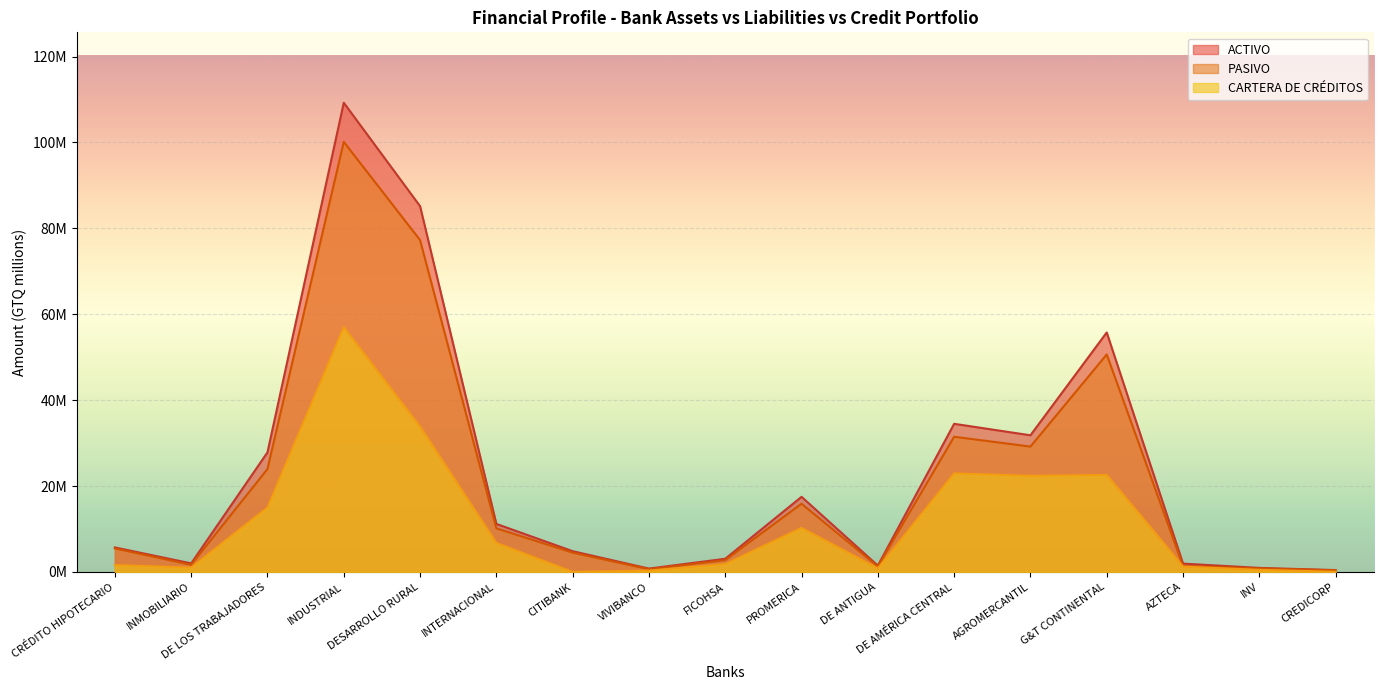

Rank the categories by value from lowest to highest.

CREDICORP, VIVIBANCO, INV, DE ANTIGUA, AZTECA, INMOBILIARIO, FICOHSA, CITIBANK, CRÉDITO HIPOTECARIO, INTERNACIONAL, PROMERICA, DE LOS TRABAJADORES, AGROMERCANTIL, DE AMÉRICA CENTRAL, G&T CONTINENTAL, DESARROLLO RURAL, INDUSTRIAL